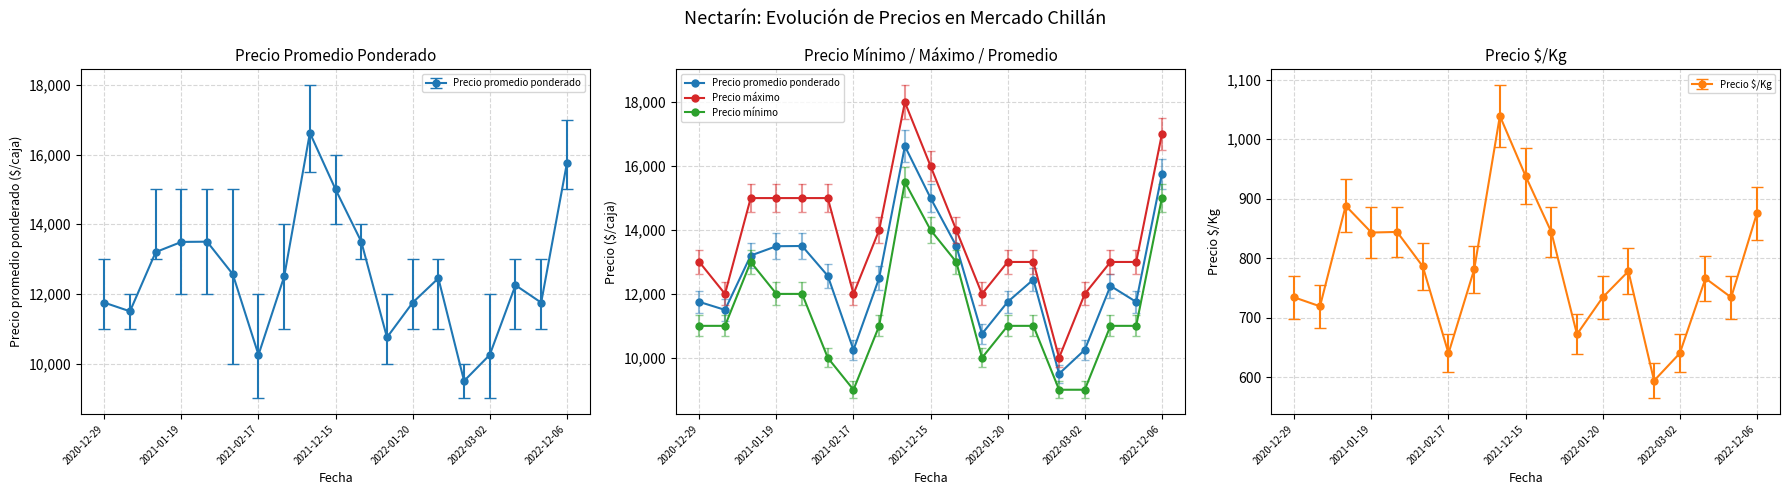

Which series has the widest spread of values?

Precio máximo